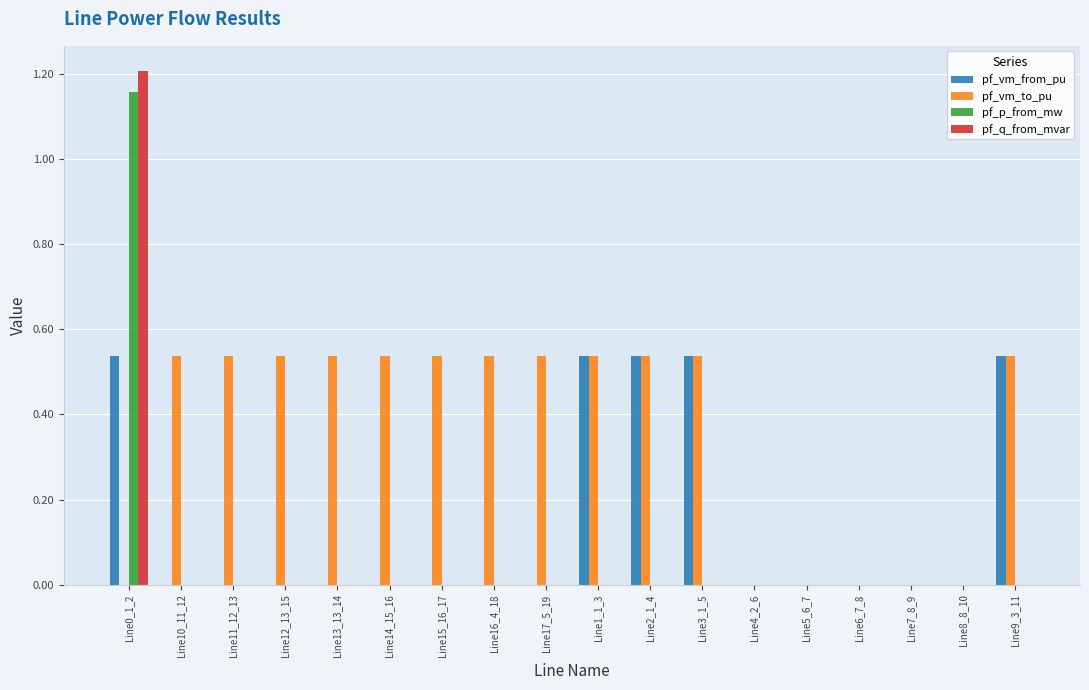

How many groups of bars are there?

18